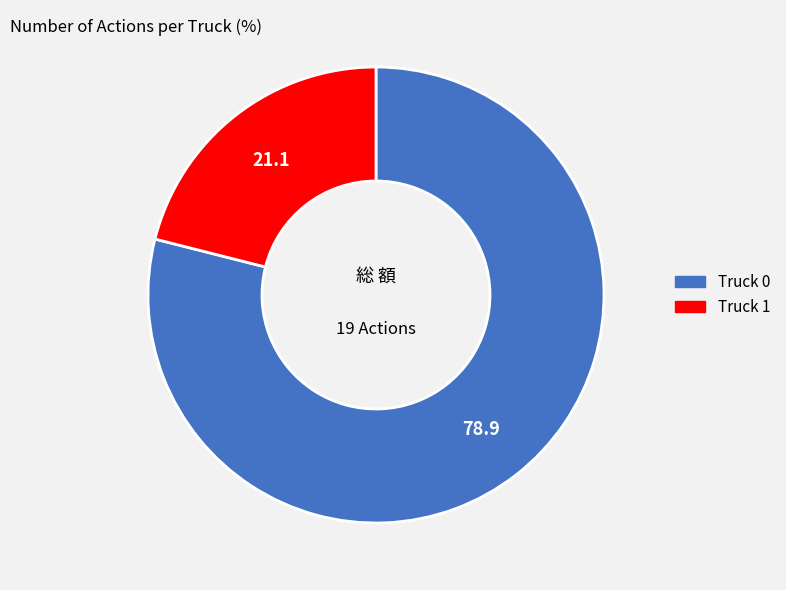

Rank the categories by value from highest to lowest.

Truck 0, Truck 1